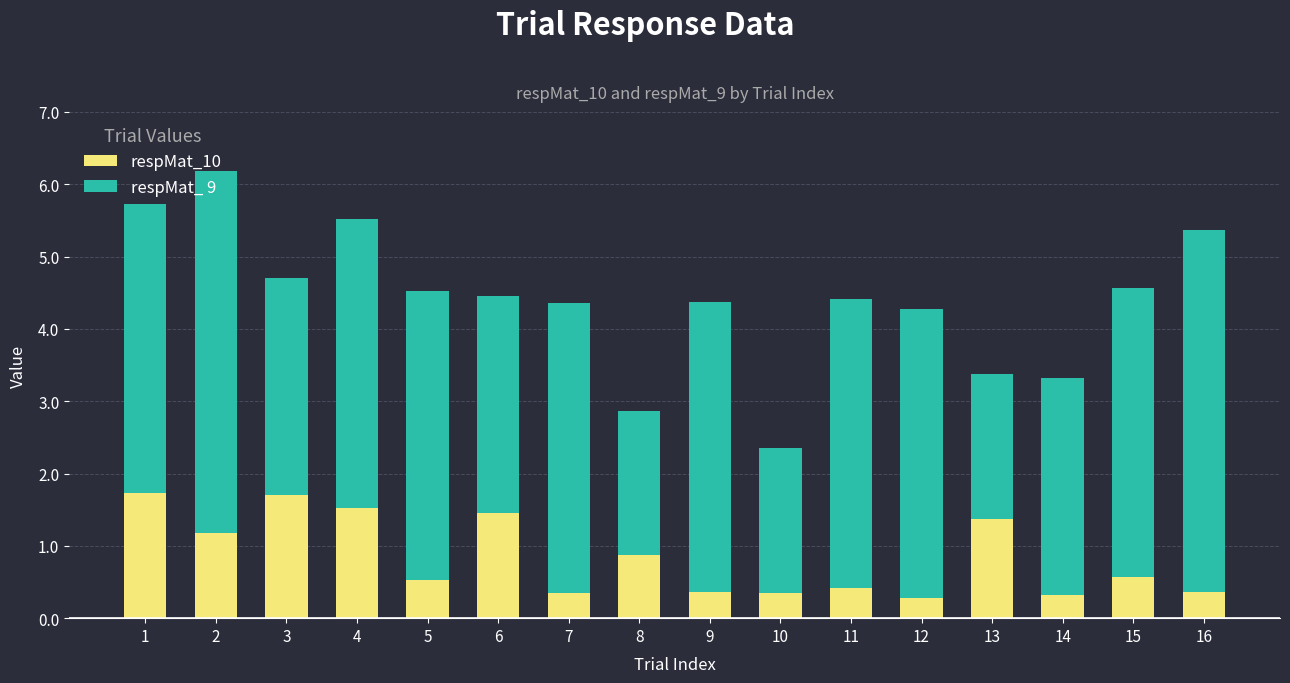

What is the sum of the respMat_10 values at 3 and 5?

2.2